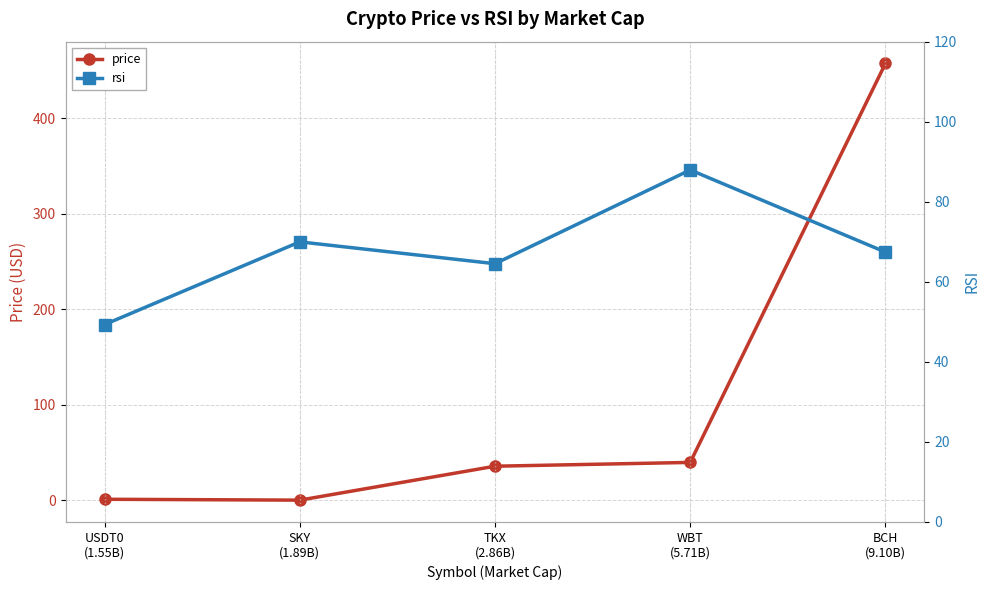

At which category does price reach its first local valley?

SKY
(1.89B)